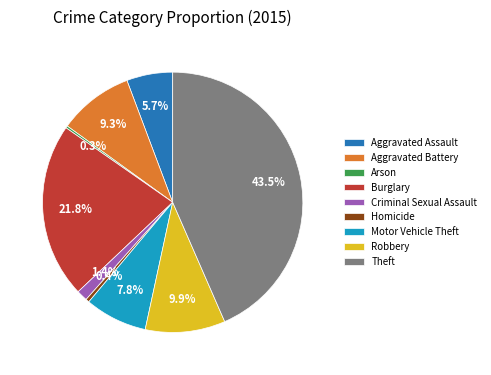

To the nearest percent, what is the average slice percentage?

11%